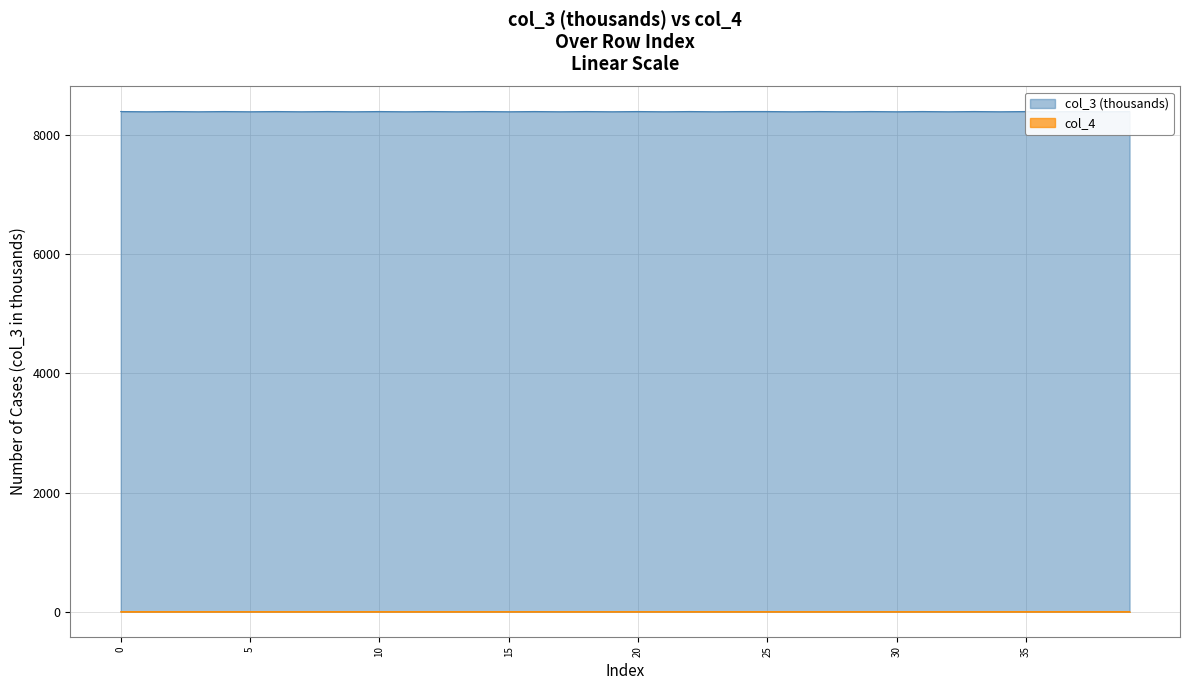

What are all the series names shown in the legend?

col_3, col_4